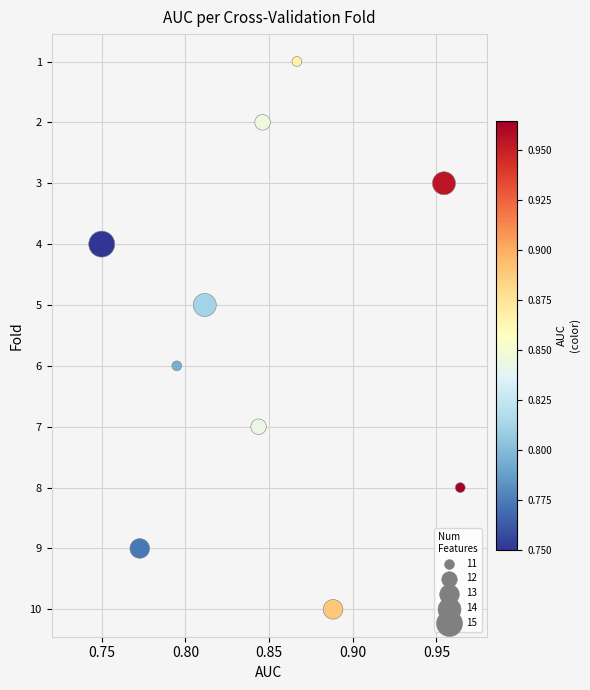

What is the range of Y values (max minus min)?

9